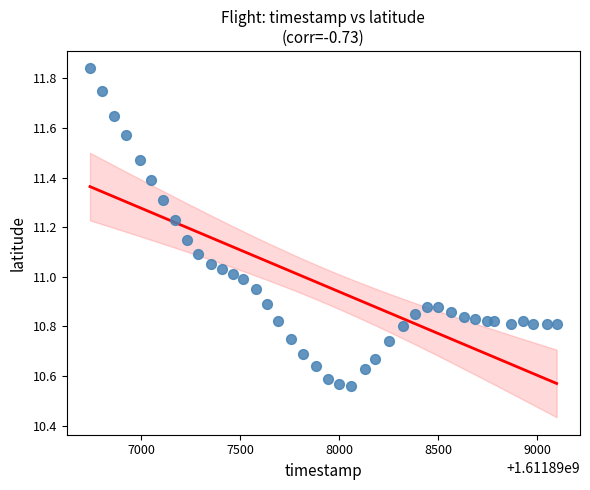

What is the range of Y values (max minus min)?

1.3